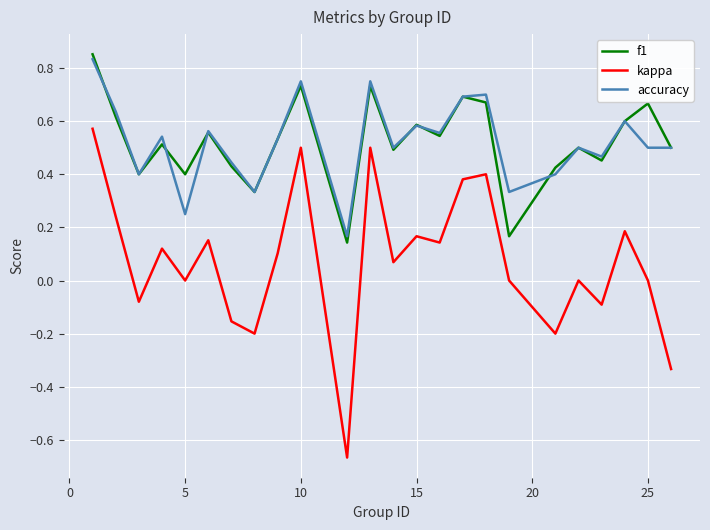

True or false: kappa and f1 cross at least once.

False